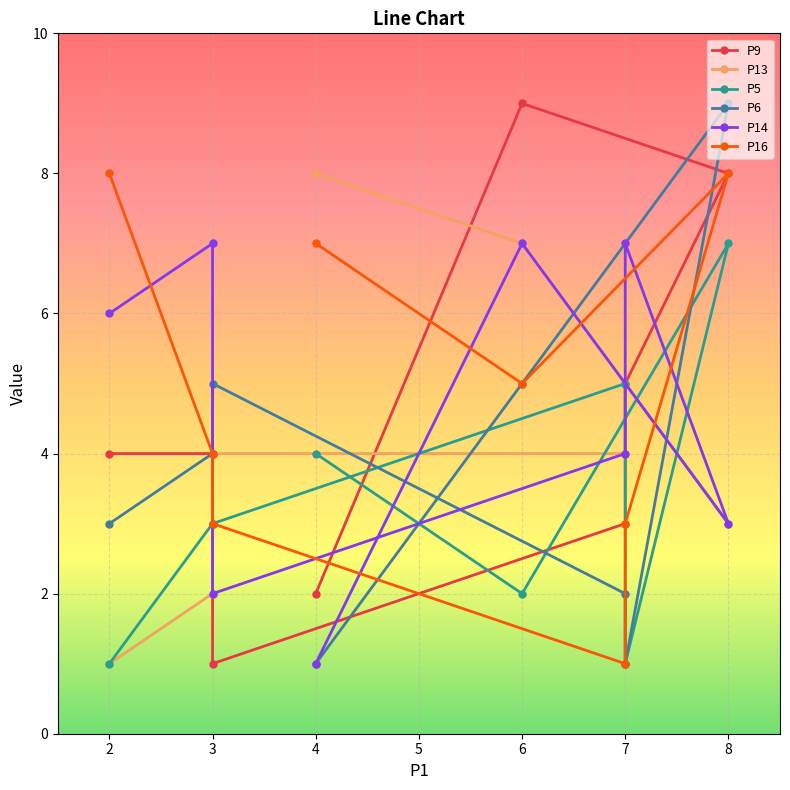

Is the value of P16 at 4 greater than the value of P13 at 3?

Yes